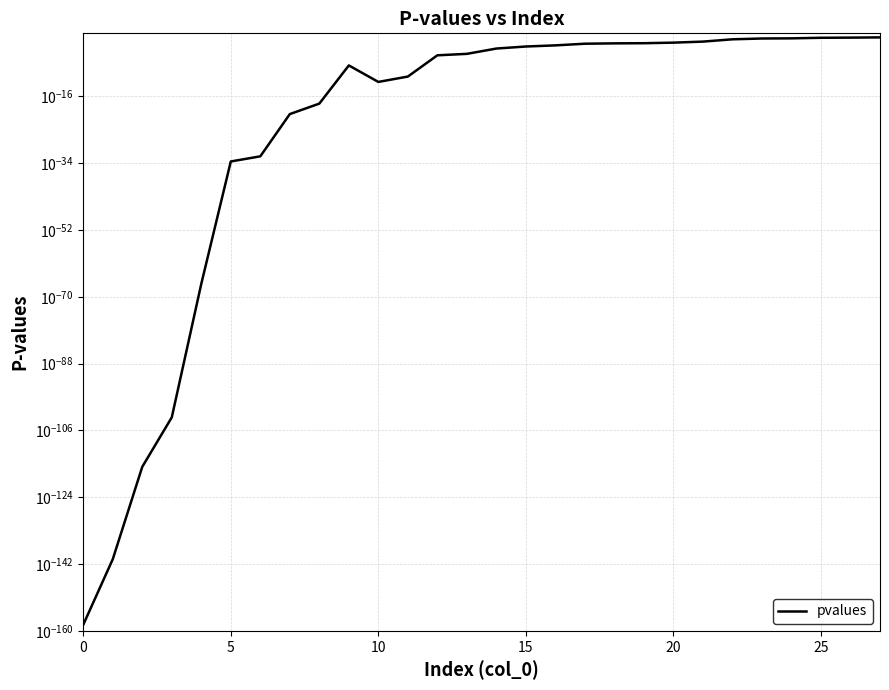

What is the difference between the second highest and minimum values?

0.7